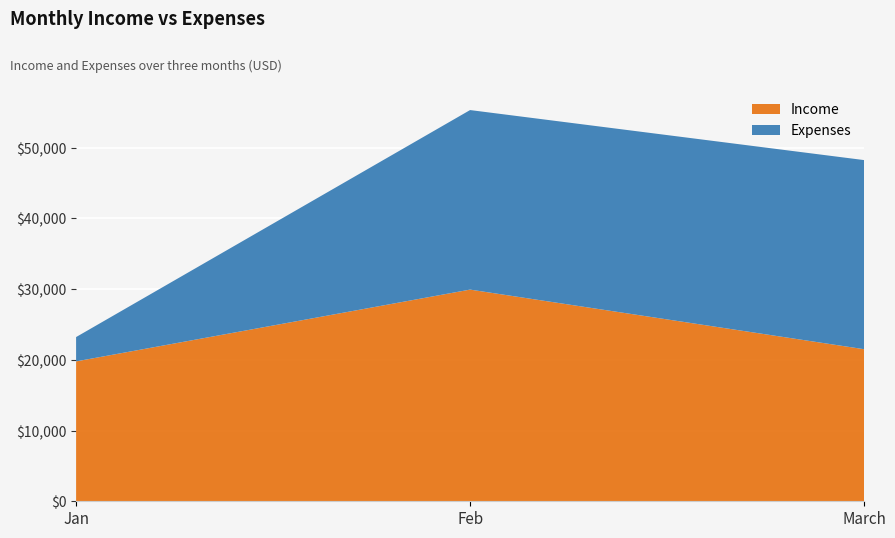

Reading left to right, list all the values displayed in this chart.

Income: 19777	29926	21500
Expenses: 3438	25382	26737